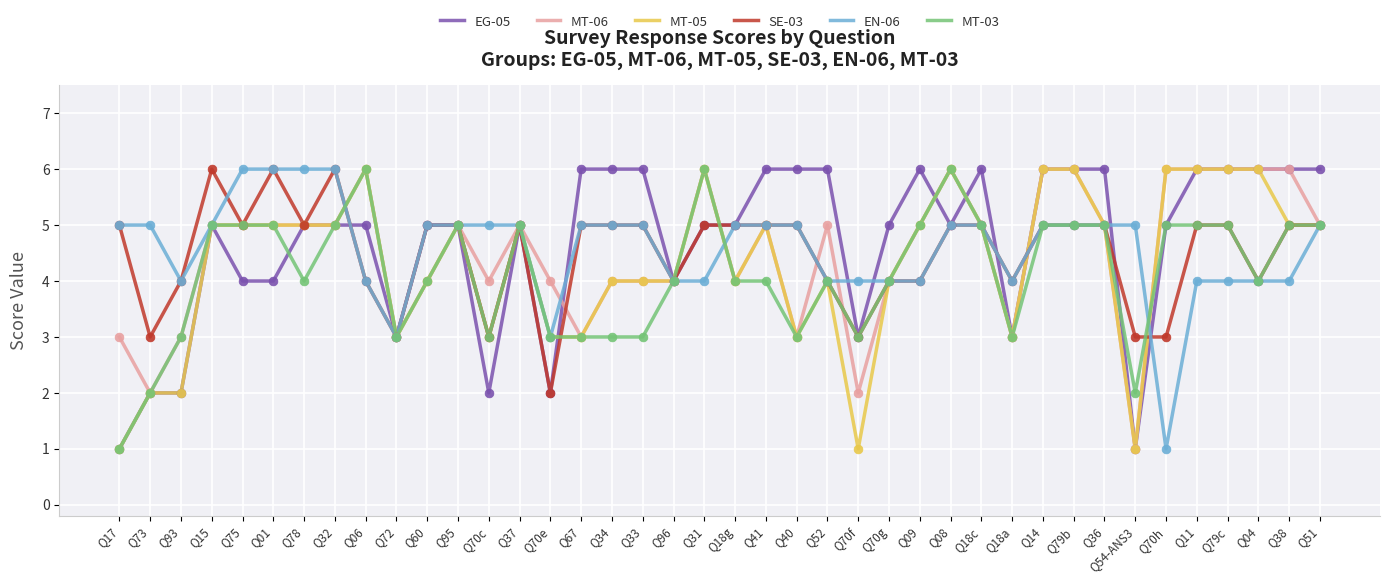

Which series has the largest total across all categories?

EG-05